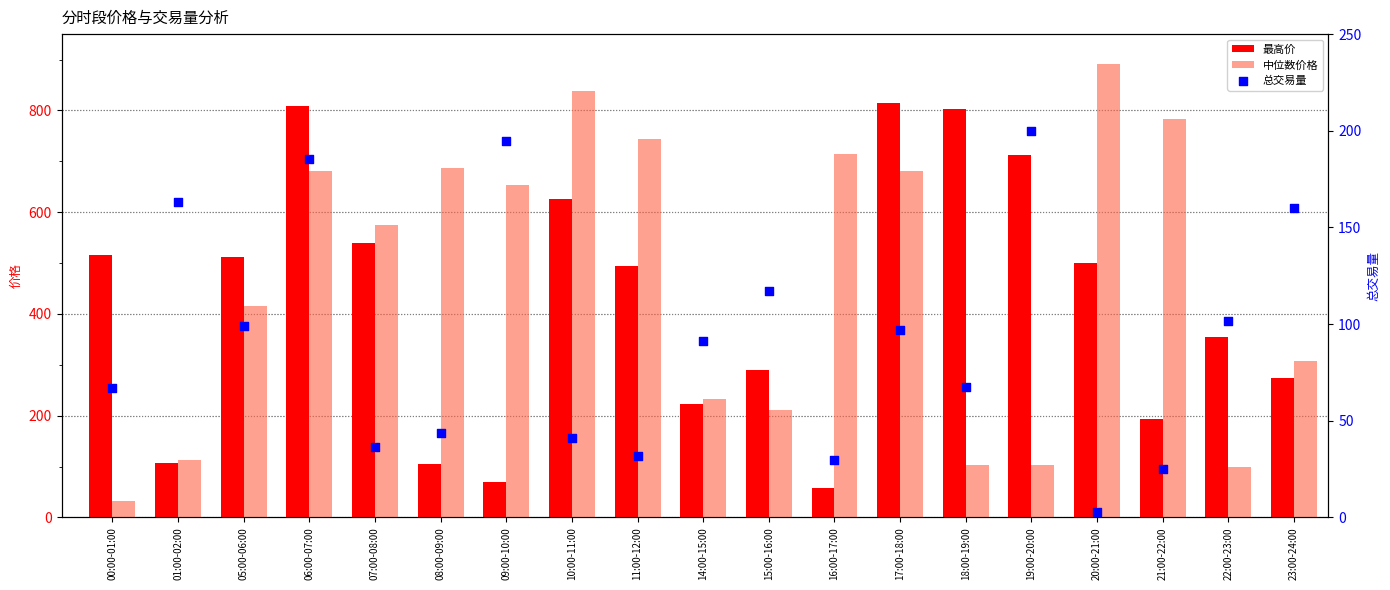

Is the value of 中位数价格 at 10:00-11:00 greater than the value of 总交易量 at 17:00-18:00?

Yes